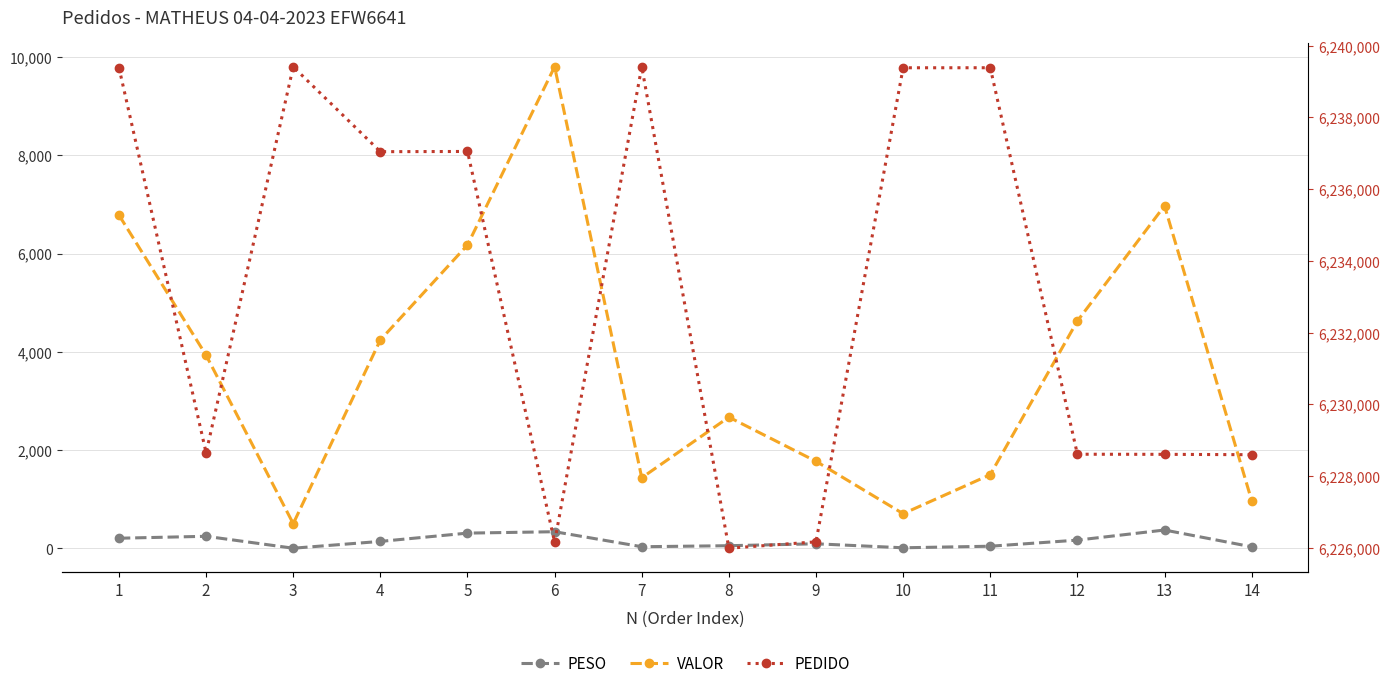

At which category does PEDIDO reach its first local peak?

3